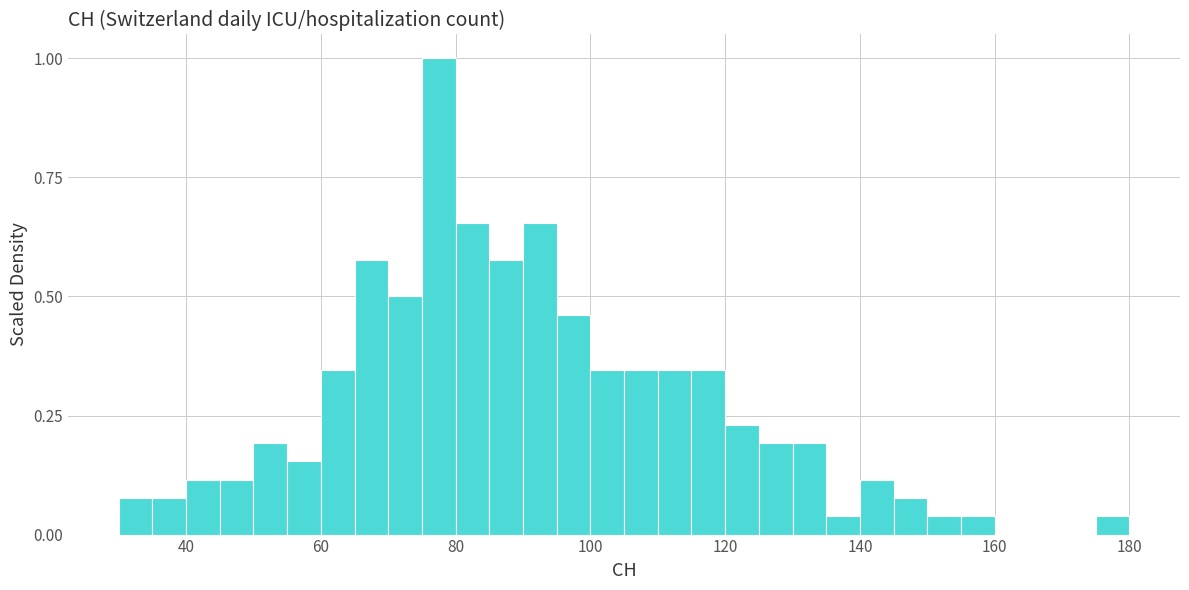

Read against the x-axis, roughly where is the centre of the tallest bar?

78